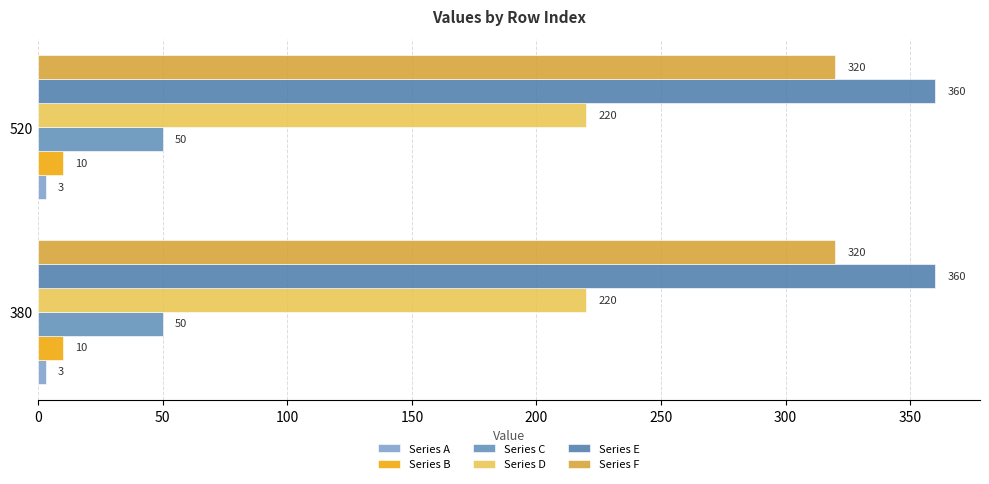

Between 380 and 520, which series saw the biggest shift?

Series A